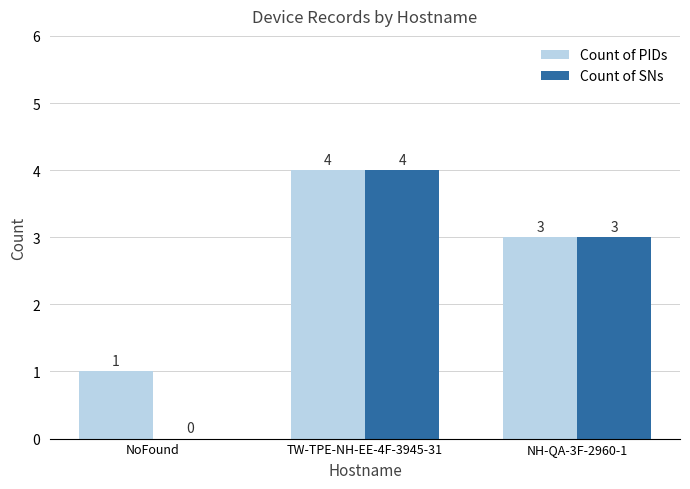

Between NoFound and NH-QA-3F-2960-1, which series saw the biggest shift?

Count of SNs